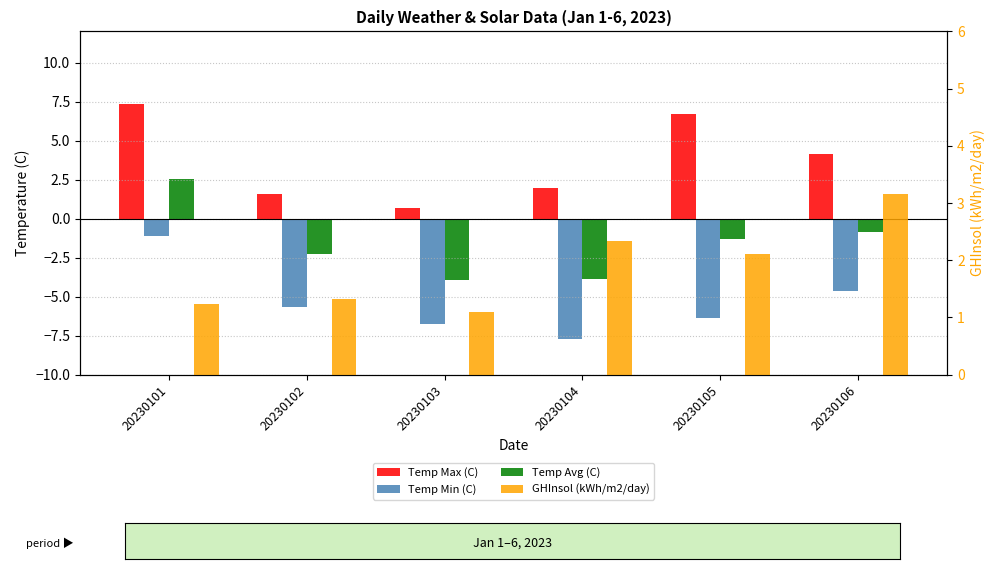

How many data points in Temp Min (C) are above -5?

2